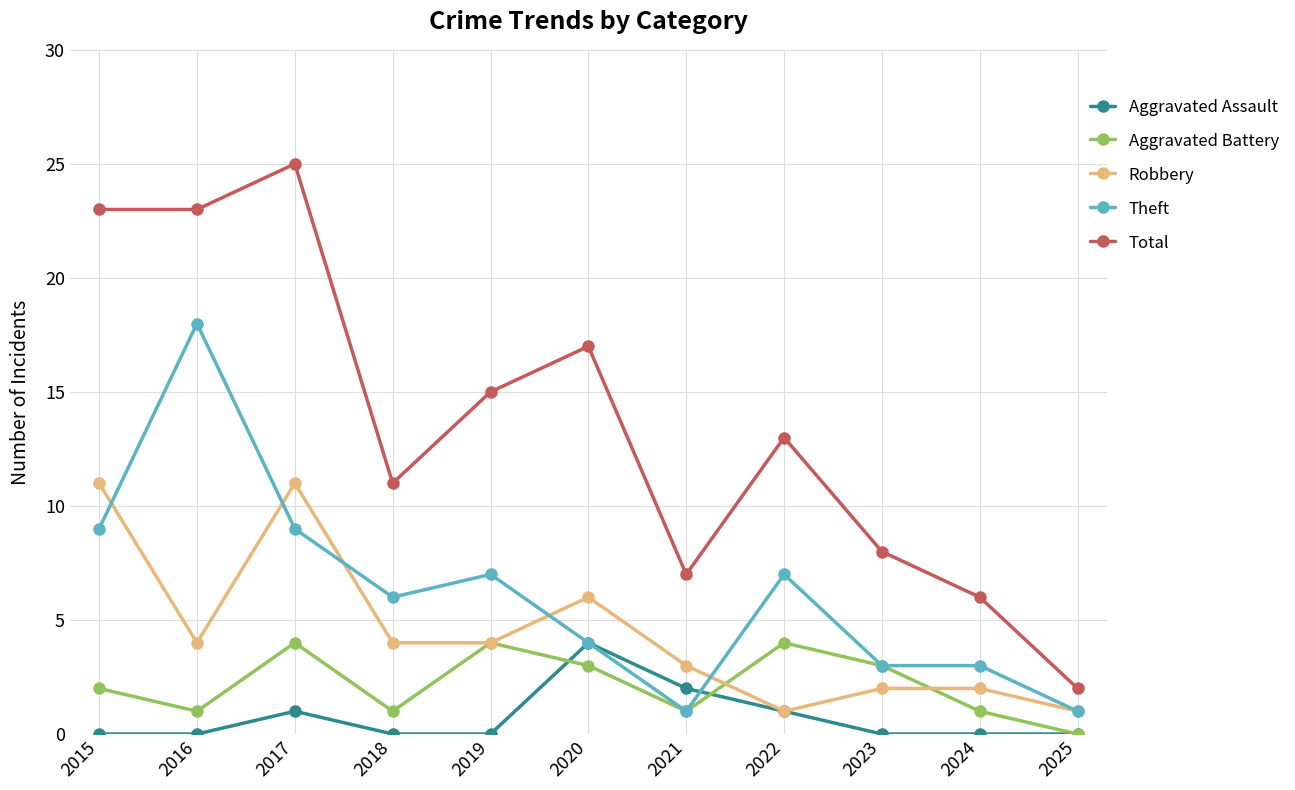

At which category does Aggravated Battery reach its first local valley?

2016